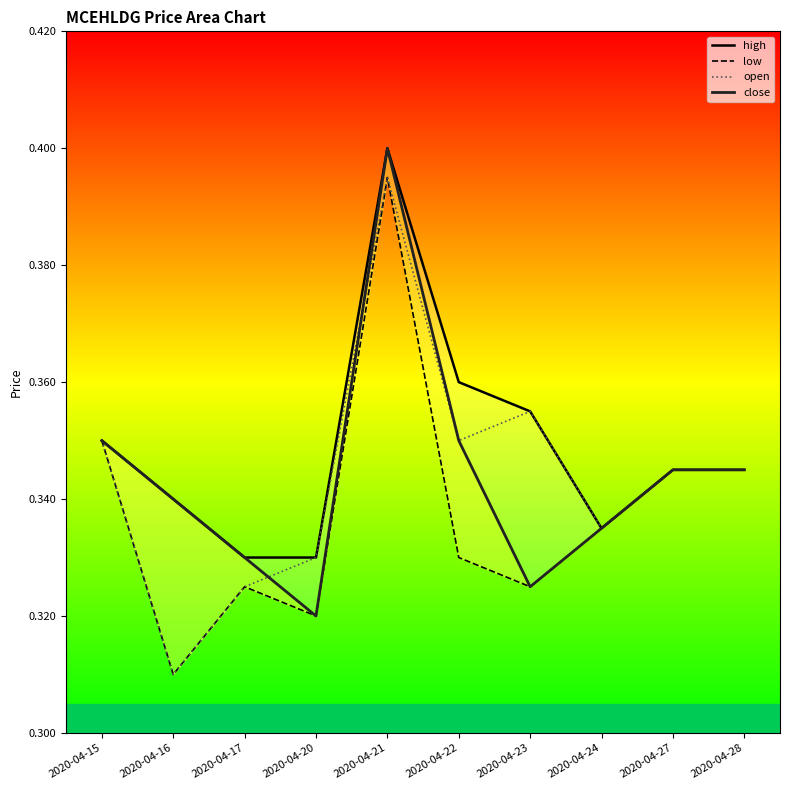

Where is the first local maximum for close?

2020-04-21